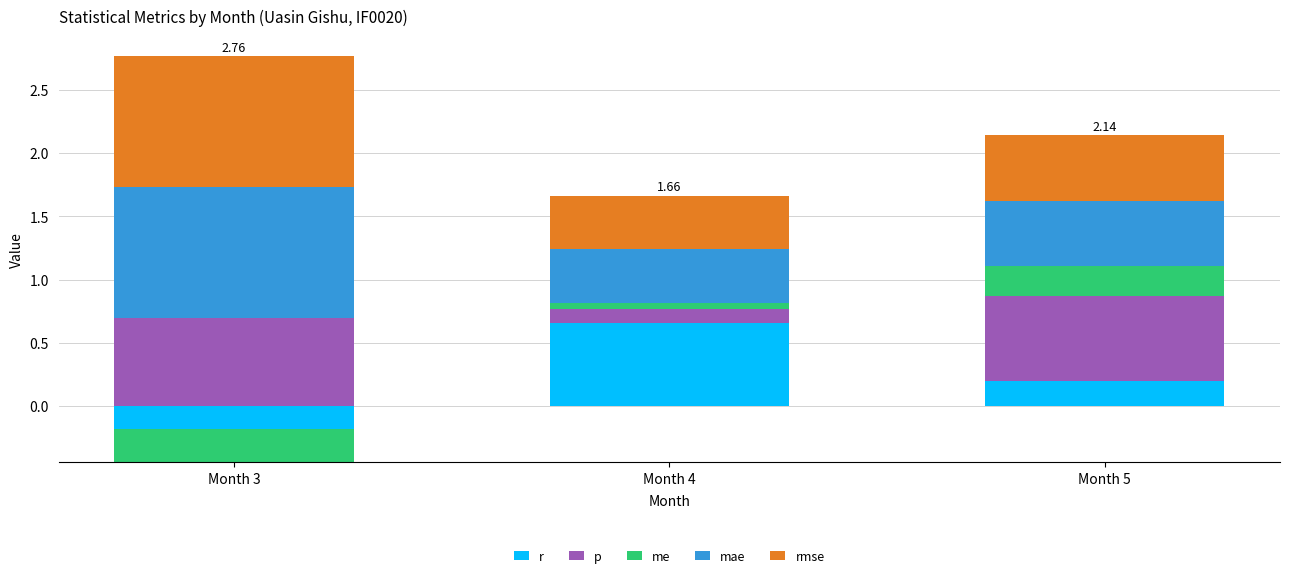

At which category is the sum across all series the highest?

Month 3